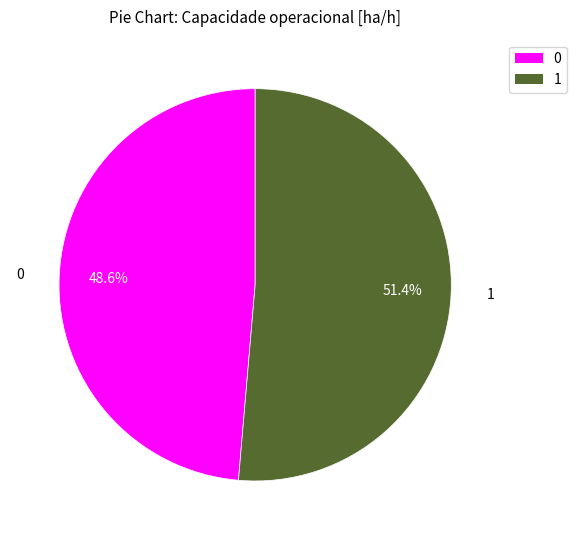

What is the ratio of the value at 1 to the value at 0?

1.1